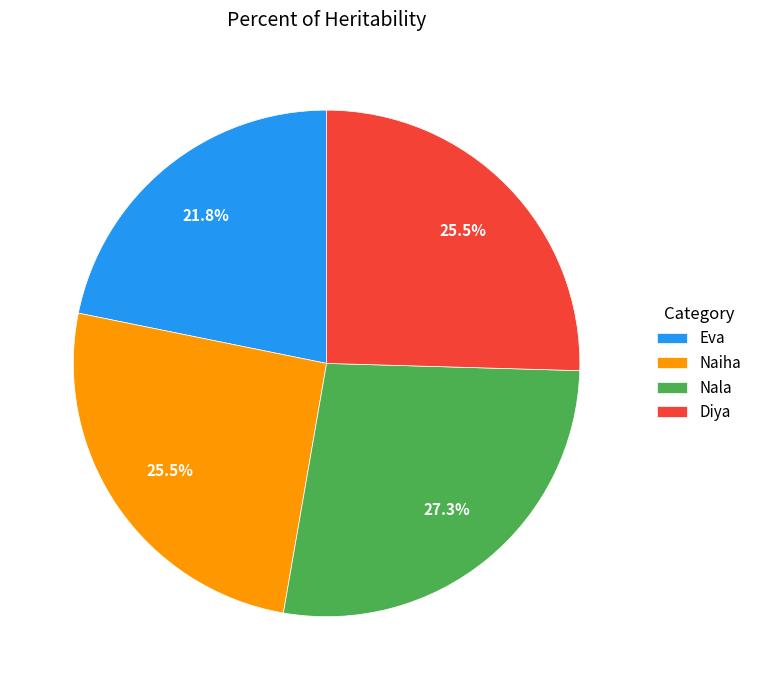

How many segments does this pie chart have?

4